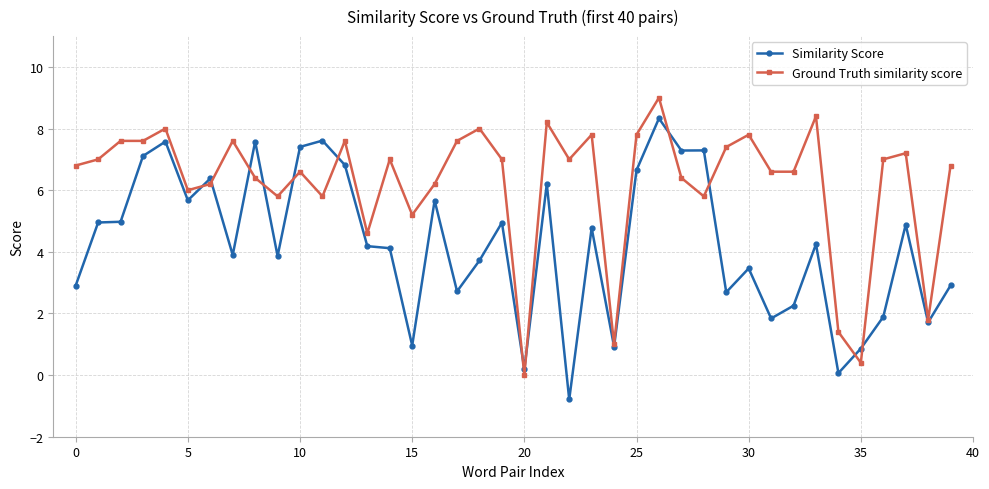

True or false: Ground Truth similarity score has more than 2 interior local peaks.

True